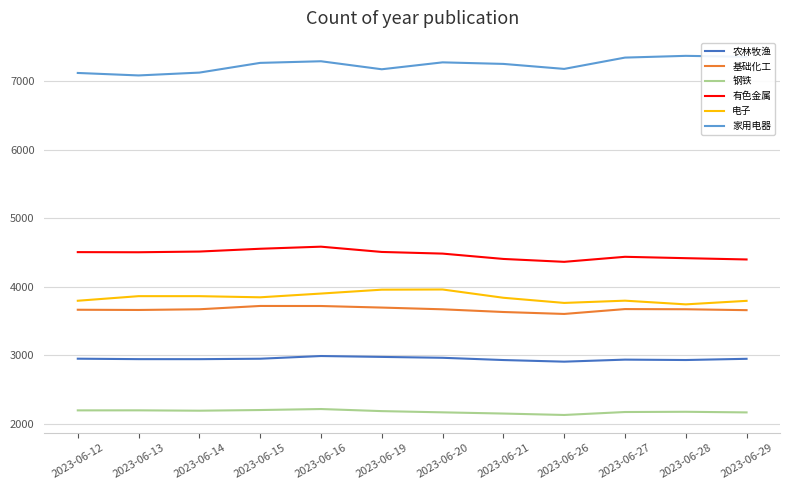

At which label does 钢铁 first exceed 2185?

2023-06-12